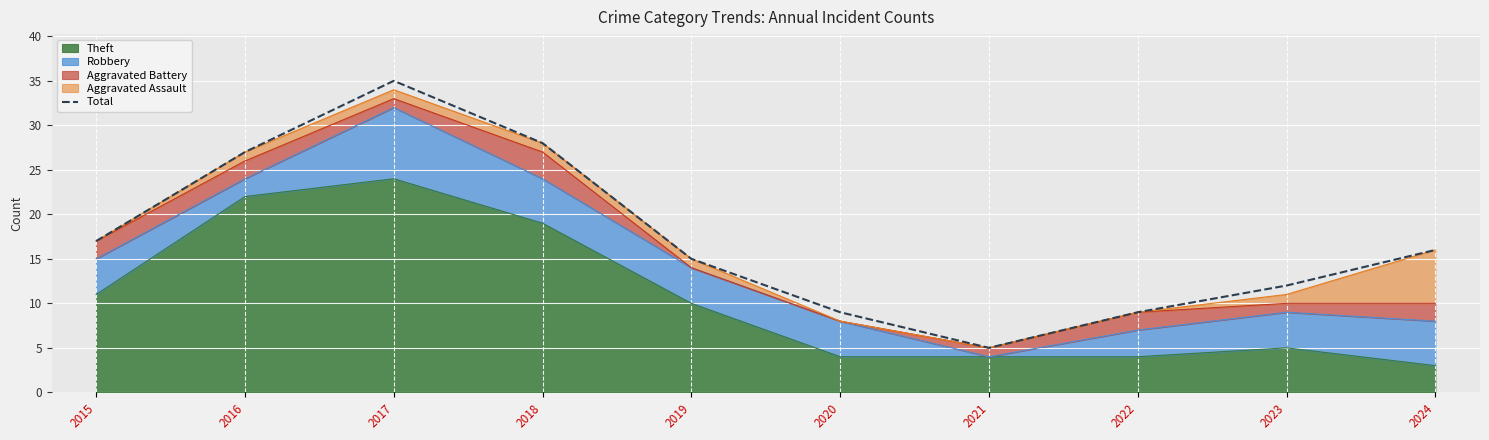

Is it true that the value at 2019 is 8?

False